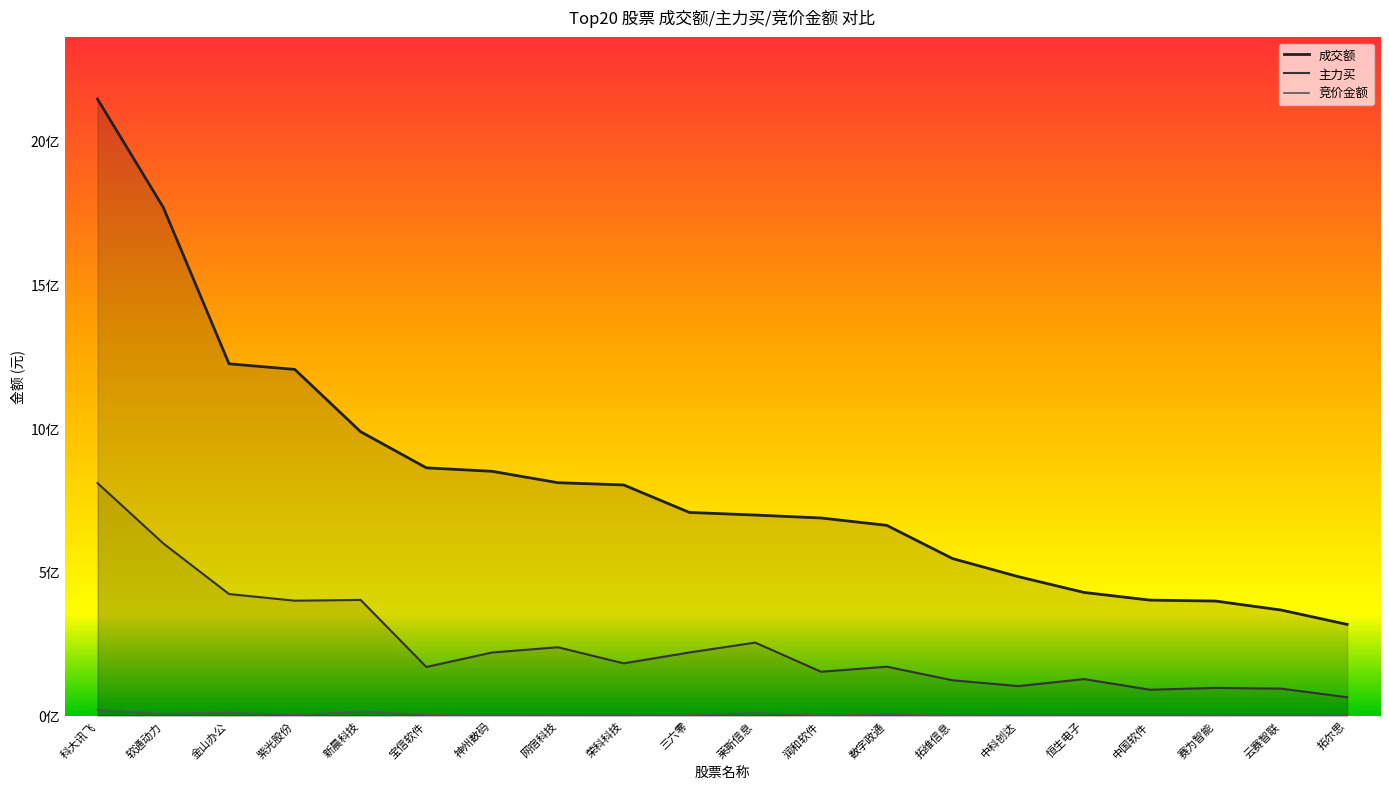

At which category does the chart reach its peak across all series?

科大讯飞